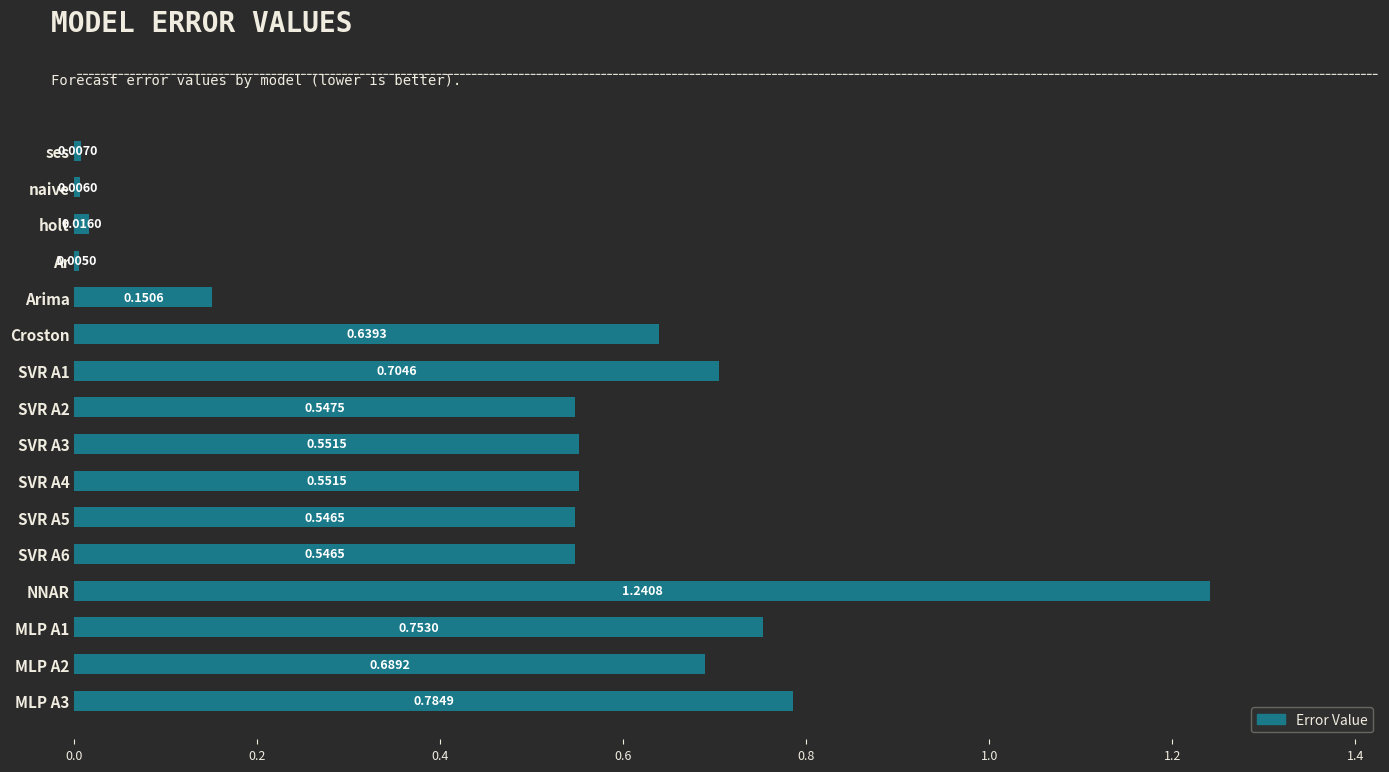

At which category does the chart reach its peak across all series?

NNAR